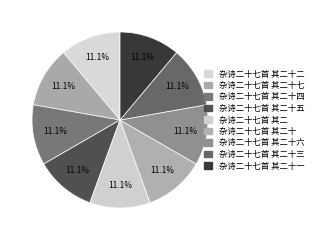

Do 杂诗二十七首 其二十四 and 杂诗二十七首 其二十六 together represent more than half of the pie?

No